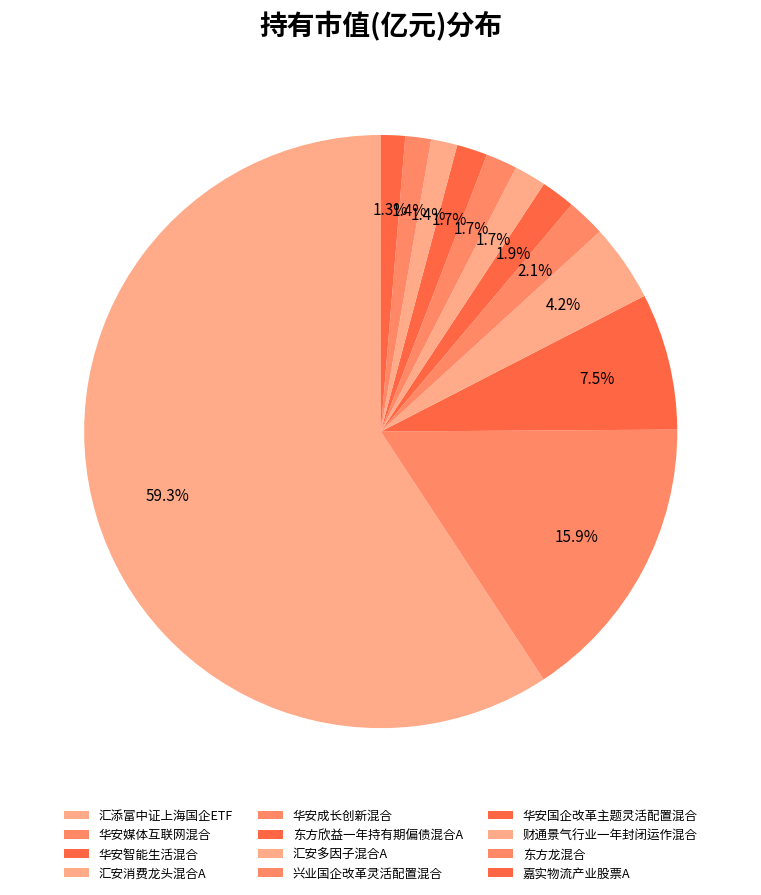

What is the total percentage of 华安成长创新混合 and 东方欣益一年持有期偏债混合A?

4.0%